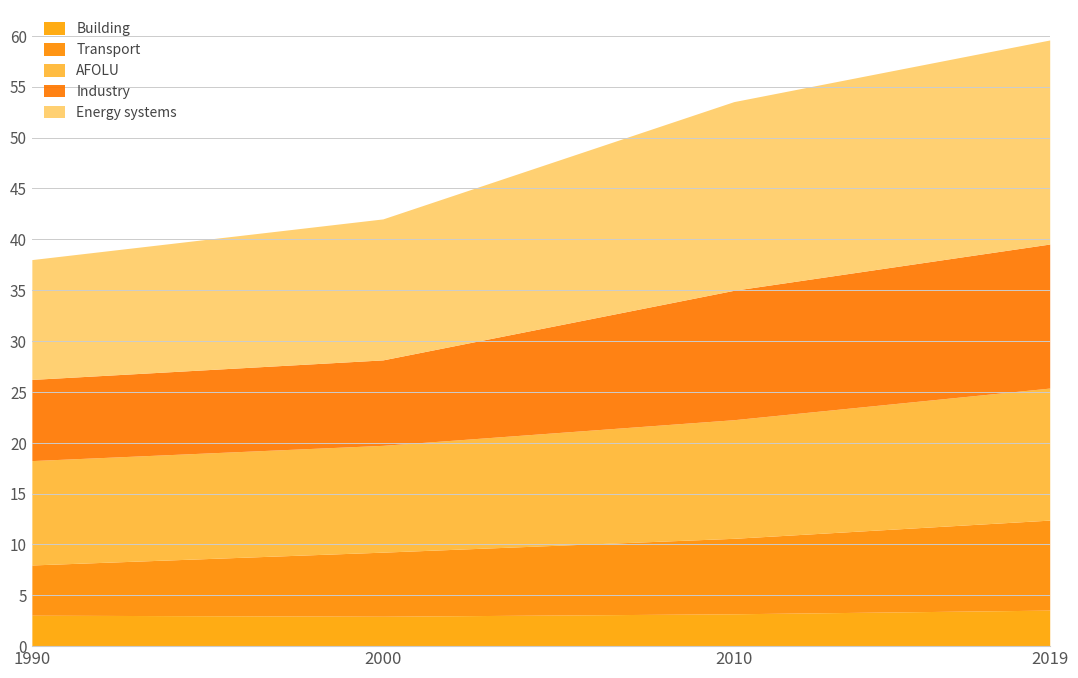

Count the number of categories in the chart.

4